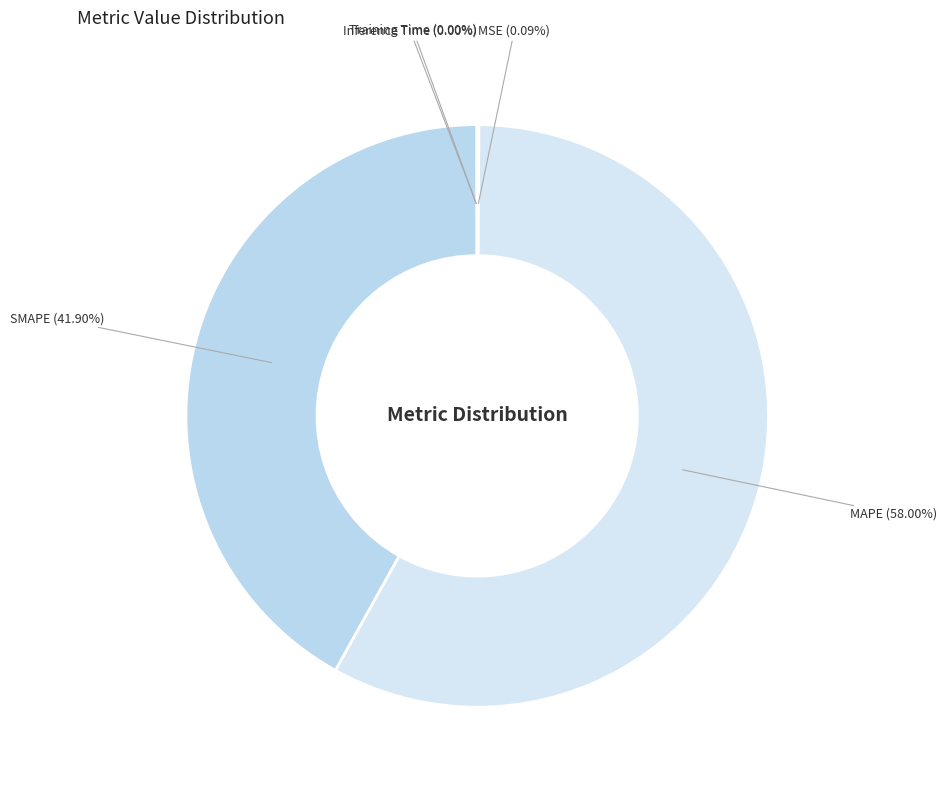

Is there a majority slice in this chart?

Yes